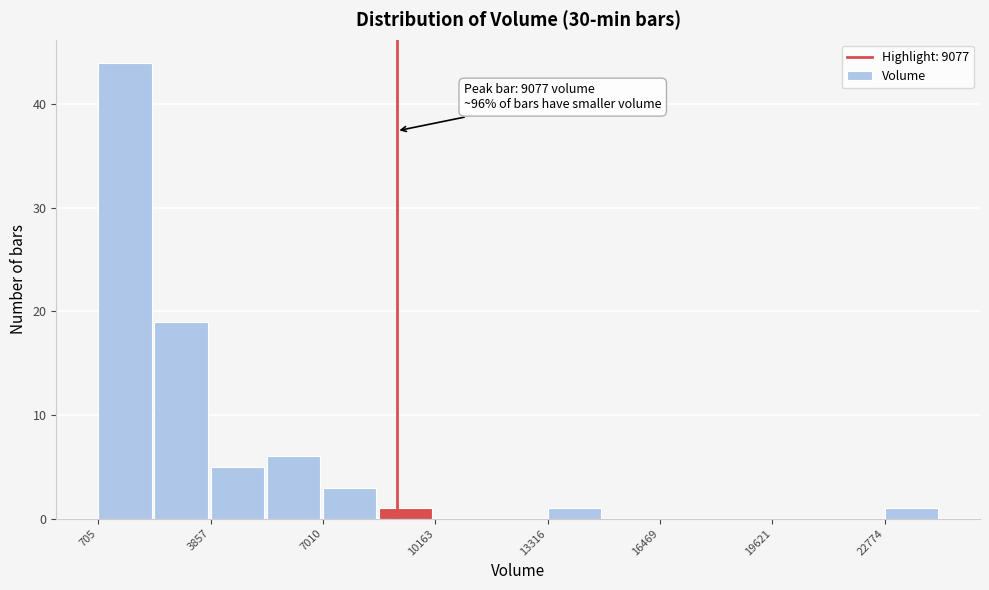

Around what value on the x-axis is the tallest bar? Give the approximate position of its centre, as read against the axis.

1500